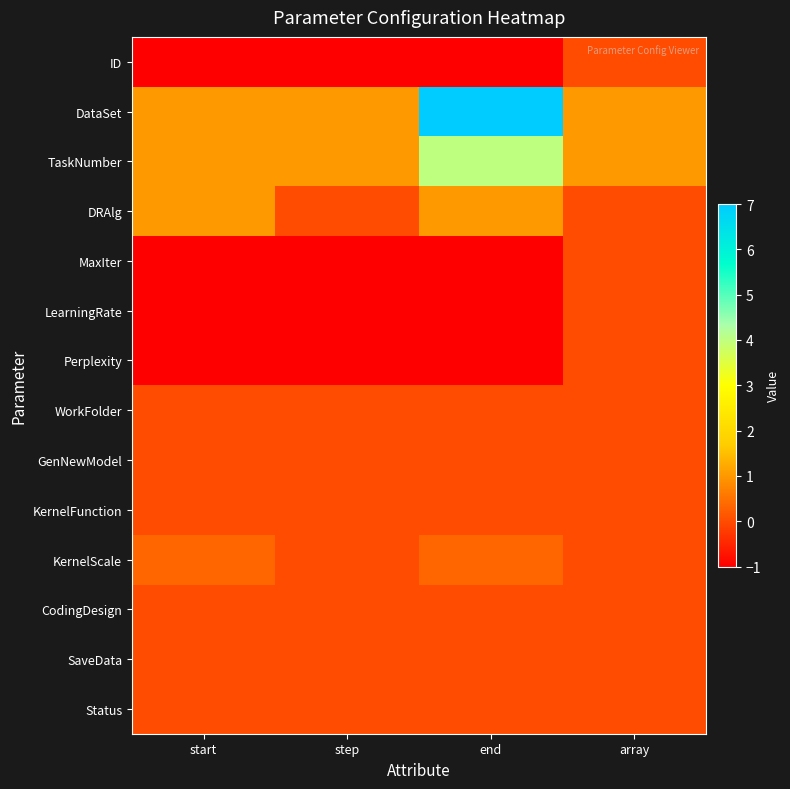

At how many categories does at least one series exceed 1?

1